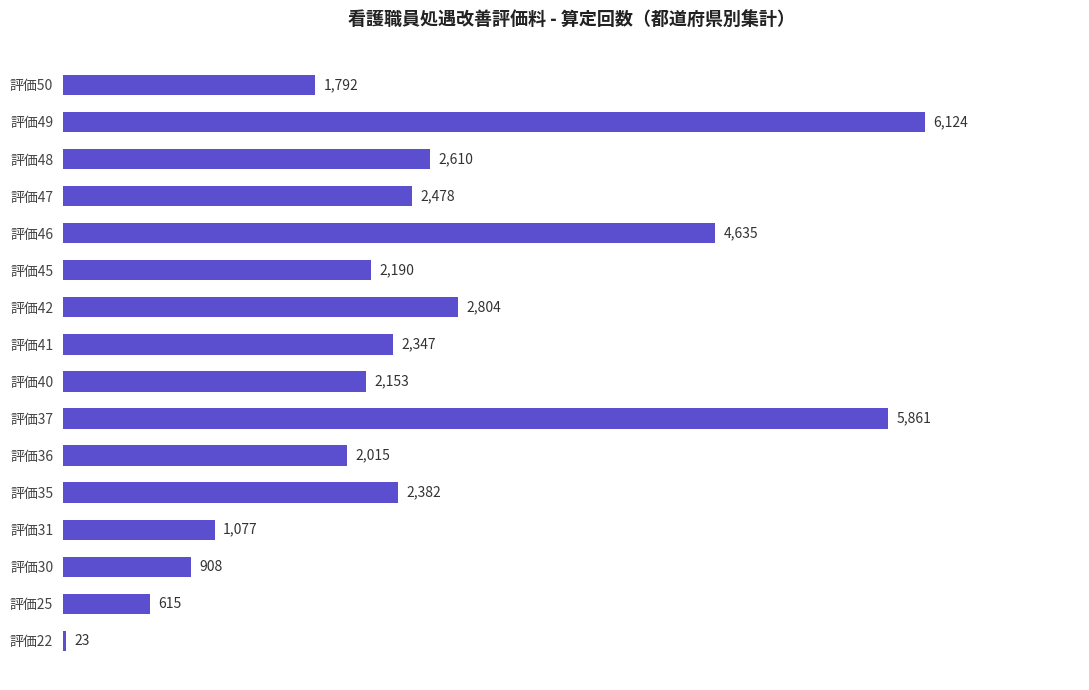

Reading bottom to top, what are all the values shown in this chart?

23	615	908	1077	2382	2015	5861	2153	2347	2804	2190	4635	2478	2610	6124	1792